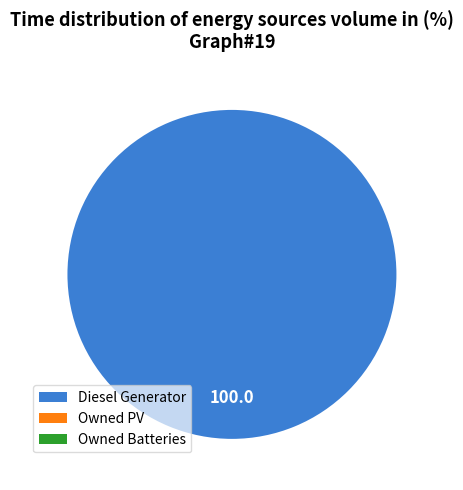

Count the number of slices in the pie.

1